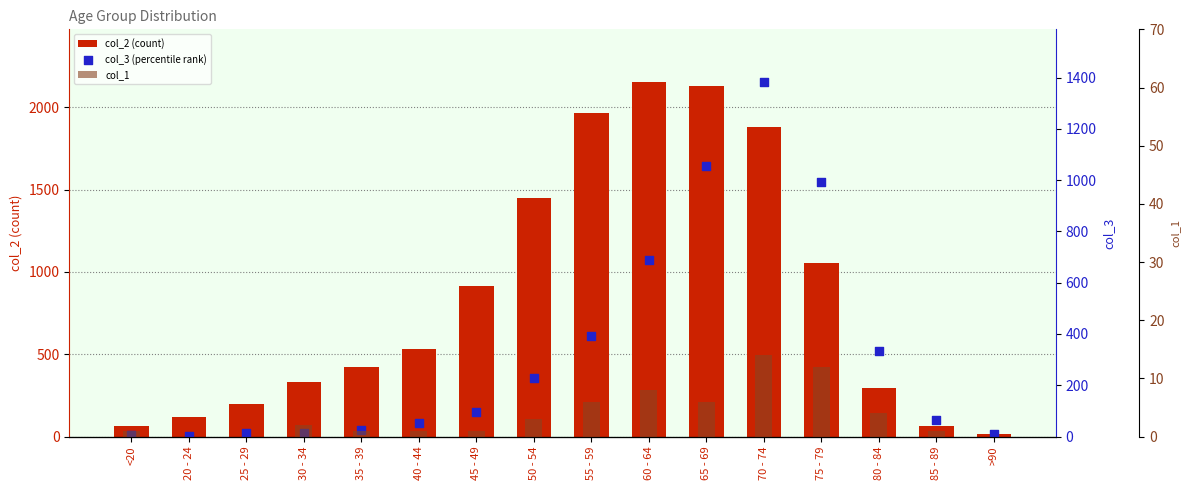

What are all the series names shown in the legend?

col_2 (count), col_3 (percentile rank), col_1